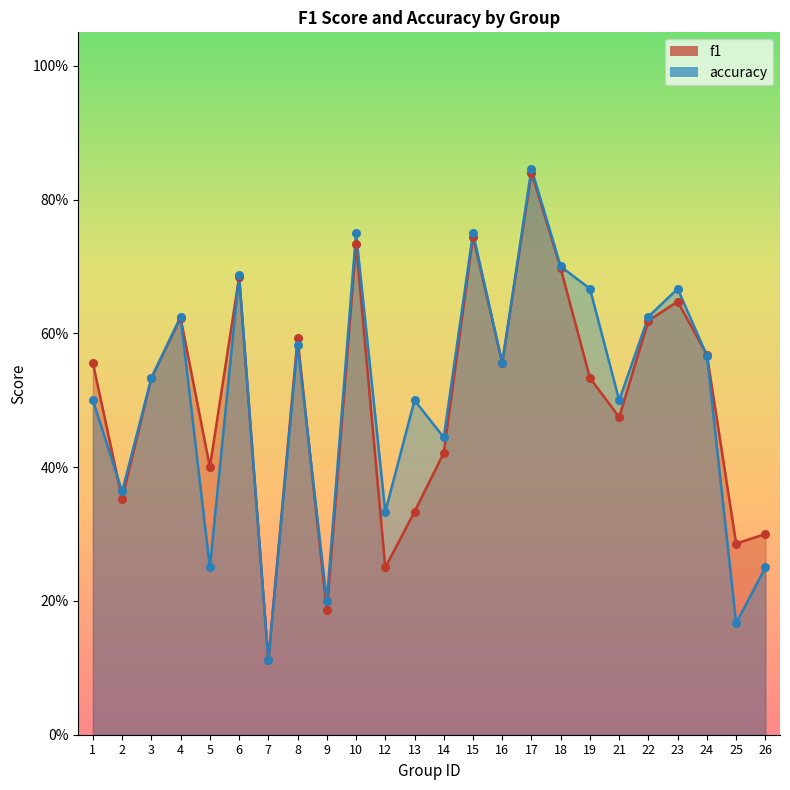

Which series has the widest spread of Y values?

accuracy